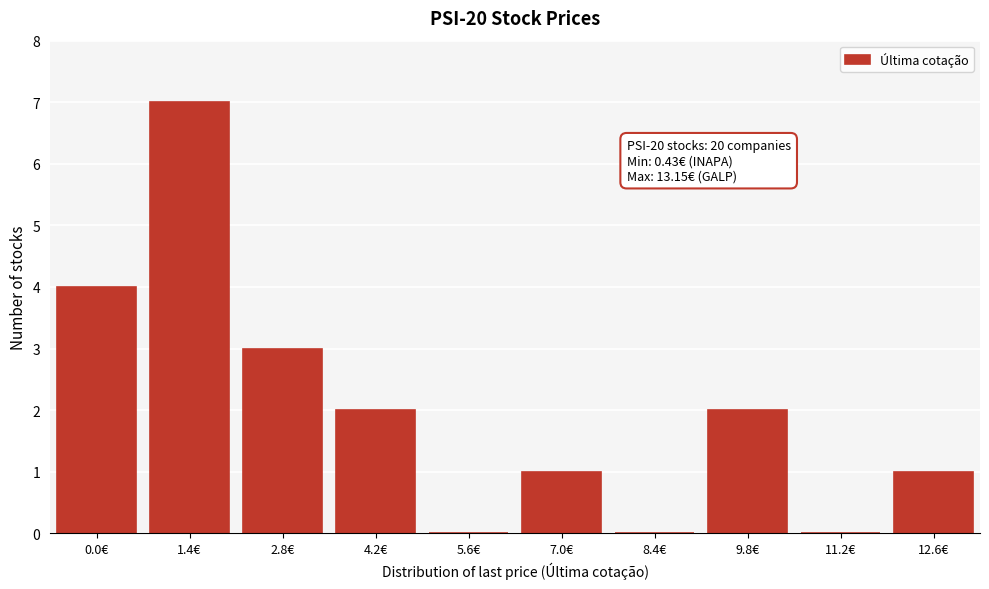

Reading left to right, what are all the values shown in this chart?

0.0€=4	1.4€=7	2.8€=3	4.2€=2	5.6€=0	7.0€=1	8.4€=0	9.8€=2	11.2€=0	12.6€=1